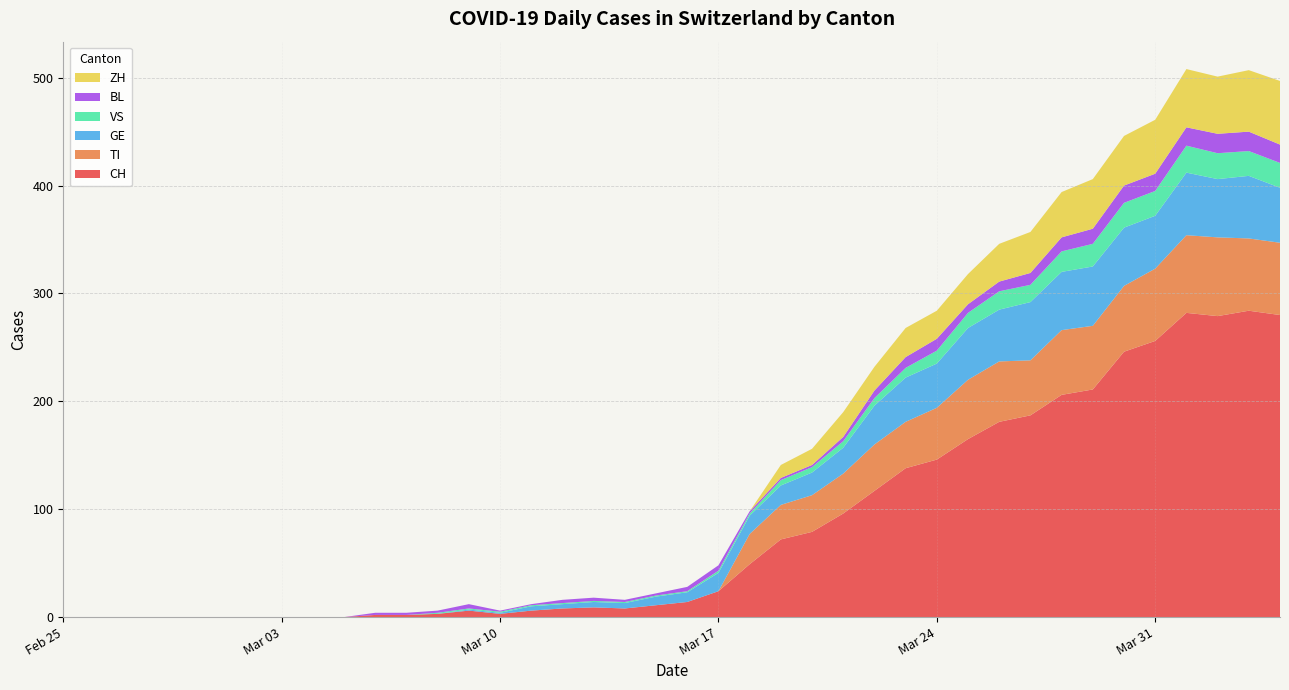

Reading left to right, list all the values displayed in this chart.

CH: 2020-02-25=0	2020-02-26=0	2020-02-27=0	2020-02-28=0	2020-02-29=0	2020-03-01=0	2020-03-02=0	2020-03-03=0	2020-03-04=0	2020-03-05=0	2020-03-06=2	2020-03-07=2	2020-03-08=3	2020-03-09=6	2020-03-10=3	2020-03-11=6	2020-03-12=8	2020-03-13=9	2020-03-14=8	2020-03-15=11	2020-03-16=14	2020-03-17=24	2020-03-18=49	2020-03-19=72	2020-03-20=79	2020-03-21=96	2020-03-22=117	2020-03-23=138	2020-03-24=146	2020-03-25=165	2020-03-26=181	2020-03-27=187	2020-03-28=206	2020-03-29=211	2020-03-30=246	2020-03-31=256	2020-04-01=282	2020-04-02=279	2020-04-03=284	2020-04-04=280
TI: 2020-02-25=0	2020-02-26=0	2020-02-27=0	2020-02-28=0	2020-02-29=0	2020-03-01=0	2020-03-02=0	2020-03-03=0	2020-03-04=0	2020-03-05=0	2020-03-06=0	2020-03-07=0	2020-03-08=0	2020-03-09=0	2020-03-10=0	2020-03-11=0	2020-03-12=0	2020-03-13=0	2020-03-14=0	2020-03-15=0	2020-03-16=0	2020-03-17=0	2020-03-18=28	2020-03-19=32	2020-03-20=34	2020-03-21=37	2020-03-22=43	2020-03-23=43	2020-03-24=48	2020-03-25=55	2020-03-26=56	2020-03-27=51	2020-03-28=60	2020-03-29=59	2020-03-30=61	2020-03-31=67	2020-04-01=72	2020-04-02=73	2020-04-03=67	2020-04-04=67
GE: 2020-02-25=0	2020-02-26=0	2020-02-27=0	2020-02-28=0	2020-02-29=0	2020-03-01=0	2020-03-02=0	2020-03-03=0	2020-03-04=0	2020-03-05=0	2020-03-06=0	2020-03-07=0	2020-03-08=0	2020-03-09=1	2020-03-10=1	2020-03-11=4	2020-03-12=4	2020-03-13=5	2020-03-14=5	2020-03-15=8	2020-03-16=9	2020-03-17=17	2020-03-18=17	2020-03-19=18	2020-03-20=21	2020-03-21=24	2020-03-22=36	2020-03-23=41	2020-03-24=41	2020-03-25=48	2020-03-26=48	2020-03-27=54	2020-03-28=54	2020-03-29=55	2020-03-30=54	2020-03-31=49	2020-04-01=58	2020-04-02=54	2020-04-03=58	2020-04-04=51
VS: 2020-02-25=0	2020-02-26=0	2020-02-27=0	2020-02-28=0	2020-02-29=0	2020-03-01=0	2020-03-02=0	2020-03-03=0	2020-03-04=0	2020-03-05=0	2020-03-06=0	2020-03-07=0	2020-03-08=1	2020-03-09=1	2020-03-10=1	2020-03-11=1	2020-03-12=1	2020-03-13=1	2020-03-14=1	2020-03-15=1	2020-03-16=1	2020-03-17=2	2020-03-18=2	2020-03-19=5	2020-03-20=5	2020-03-21=6	2020-03-22=7	2020-03-23=9	2020-03-24=12	2020-03-25=14	2020-03-26=17	2020-03-27=16	2020-03-28=19	2020-03-29=21	2020-03-30=23	2020-03-31=23	2020-04-01=25	2020-04-02=24	2020-04-03=23	2020-04-04=23
BL: 2020-02-25=0	2020-02-26=0	2020-02-27=0	2020-02-28=0	2020-02-29=0	2020-03-01=0	2020-03-02=0	2020-03-03=0	2020-03-04=0	2020-03-05=0	2020-03-06=2	2020-03-07=2	2020-03-08=2	2020-03-09=4	2020-03-10=1	2020-03-11=1	2020-03-12=3	2020-03-13=3	2020-03-14=2	2020-03-15=2	2020-03-16=4	2020-03-17=5	2020-03-18=2	2020-03-19=2	2020-03-20=2	2020-03-21=4	2020-03-22=7	2020-03-23=10	2020-03-24=11	2020-03-25=8	2020-03-26=9	2020-03-27=11	2020-03-28=13	2020-03-29=14	2020-03-30=16	2020-03-31=16	2020-04-01=17	2020-04-02=18	2020-04-03=18	2020-04-04=17
ZH: 2020-02-25=0	2020-02-26=0	2020-02-27=0	2020-02-28=0	2020-02-29=0	2020-03-01=0	2020-03-02=0	2020-03-03=0	2020-03-04=0	2020-03-05=0	2020-03-06=0	2020-03-07=0	2020-03-08=0	2020-03-09=0	2020-03-10=0	2020-03-11=0	2020-03-12=0	2020-03-13=0	2020-03-14=0	2020-03-15=0	2020-03-16=0	2020-03-17=0	2020-03-18=0	2020-03-19=12	2020-03-20=15	2020-03-21=23	2020-03-22=22	2020-03-23=27	2020-03-24=26	2020-03-25=28	2020-03-26=35	2020-03-27=38	2020-03-28=42	2020-03-29=46	2020-03-30=46	2020-03-31=50	2020-04-01=54	2020-04-02=53	2020-04-03=57	2020-04-04=59